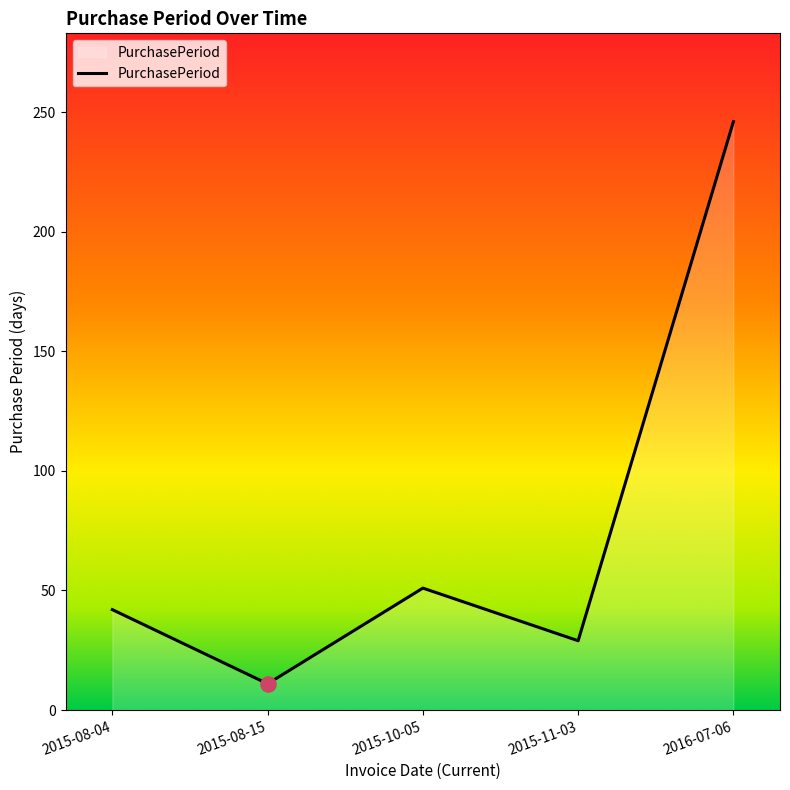

What is the change in value from 2015-08-04 to 2015-10-05?

+9